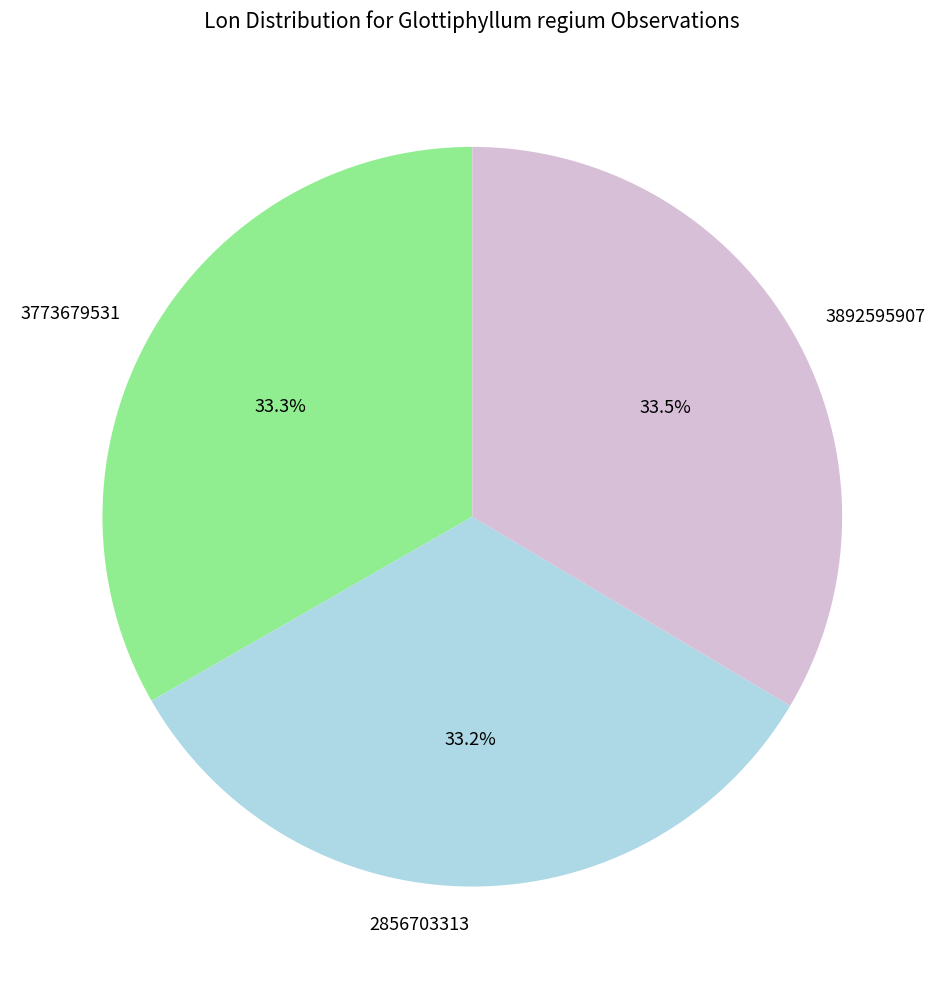

What percentage is the 3773679531 slice, to the nearest percent?

33%